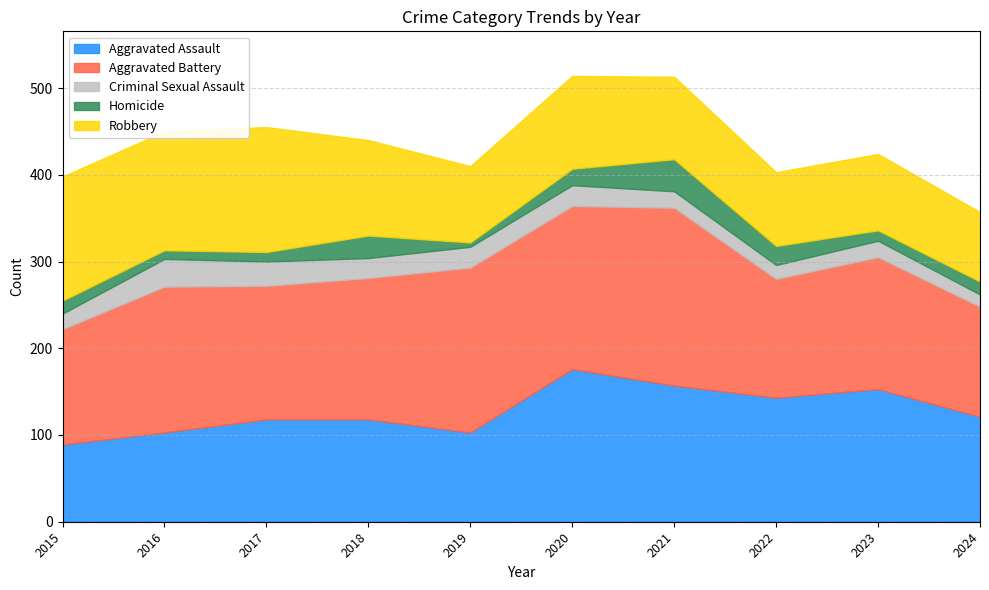

The value of Aggravated Battery at 2018 is 217. True or false?

False